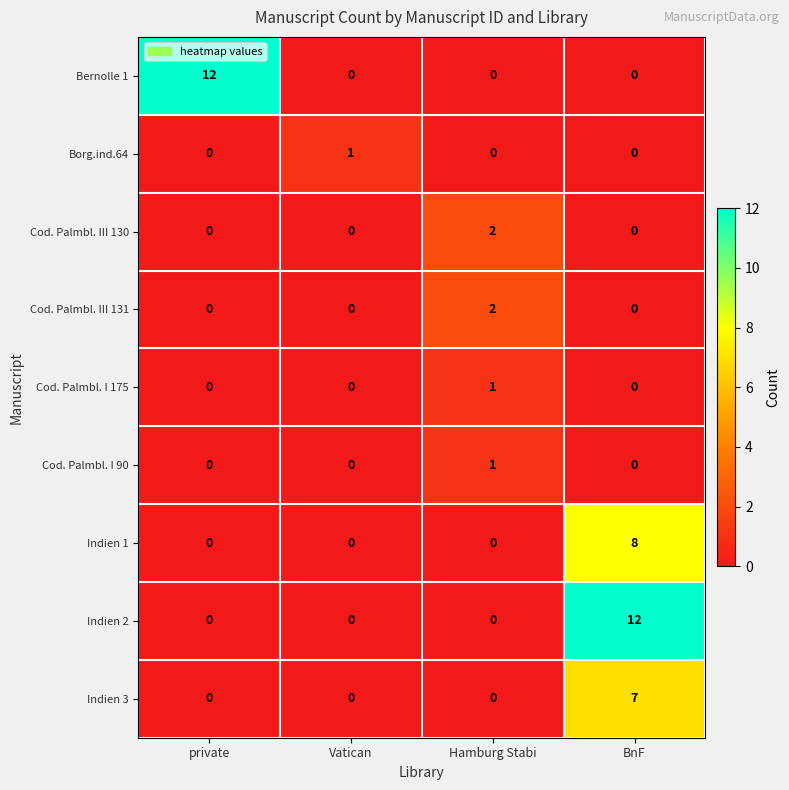

The value of Cod. Palmbl. I 175 at private is 1. True or false?

False